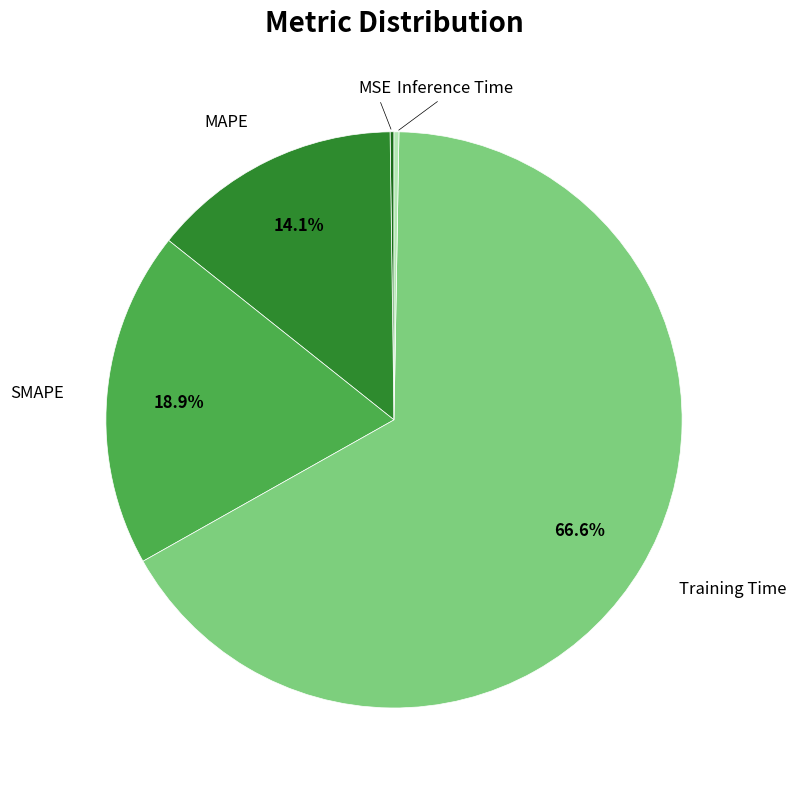

Does any single category account for the majority?

Yes